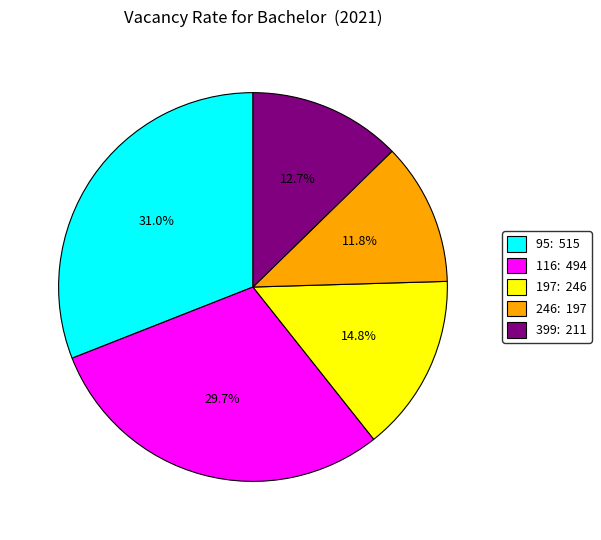

To the nearest percent, what is the difference between the largest and smallest slice percentages?

19%